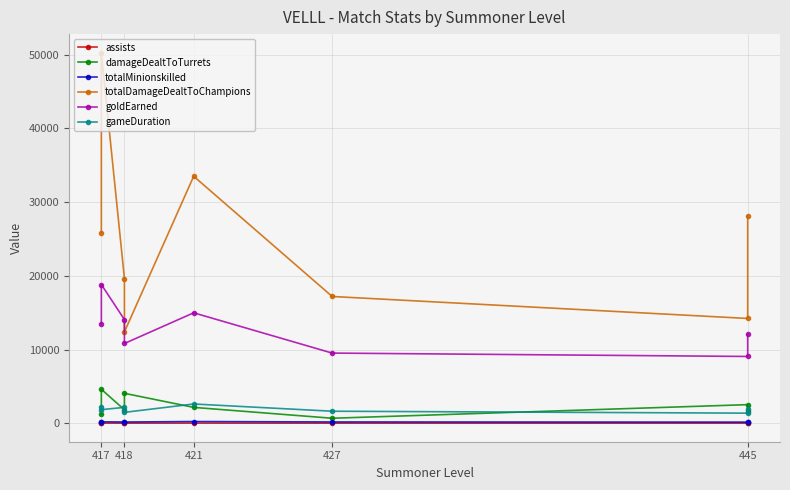

What is the highest value of the assists series?

18